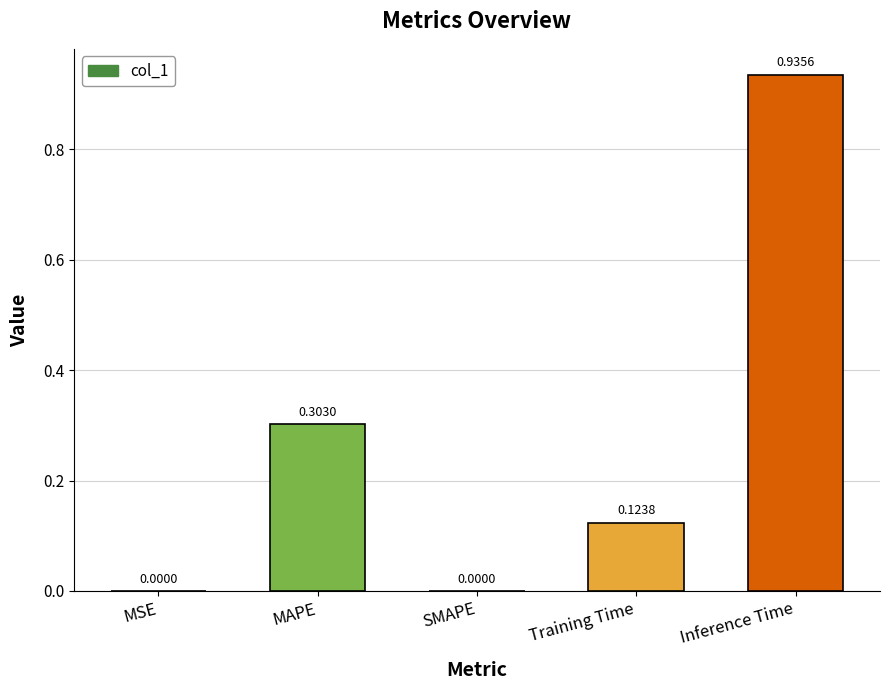

The chart shows a value of 0.3 at Inference Time. True or false?

False